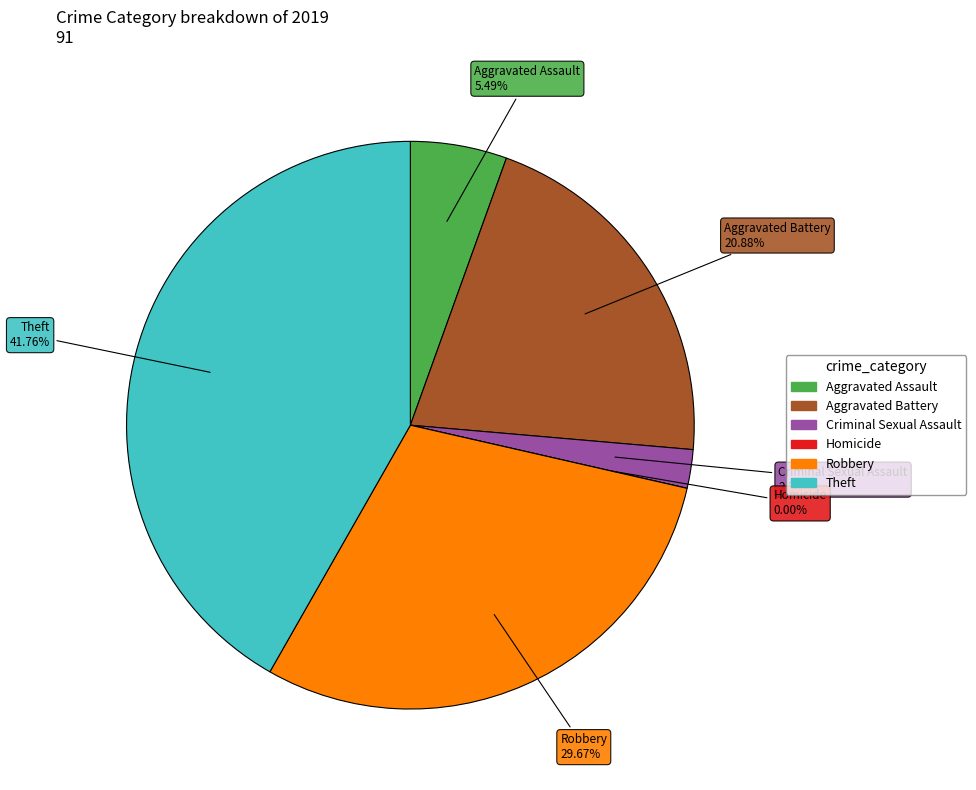

To the nearest percent, what percentage of the pie is Criminal Sexual Assault?

2%